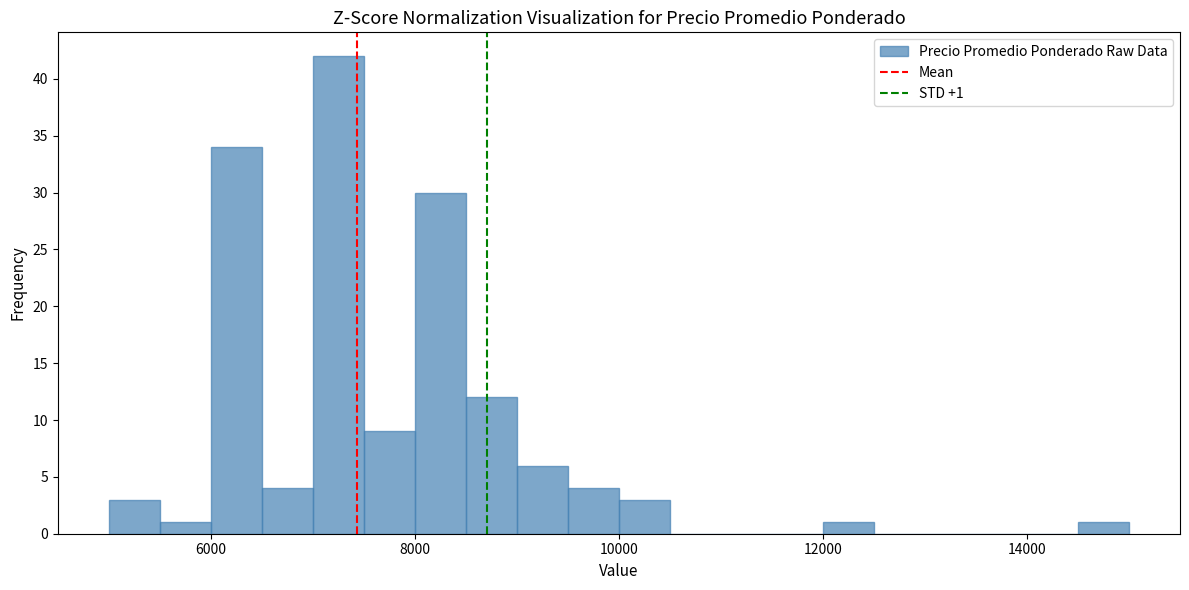

Around what value on the x-axis is the tallest bar? Give the approximate position of its centre, as read against the axis.

7200